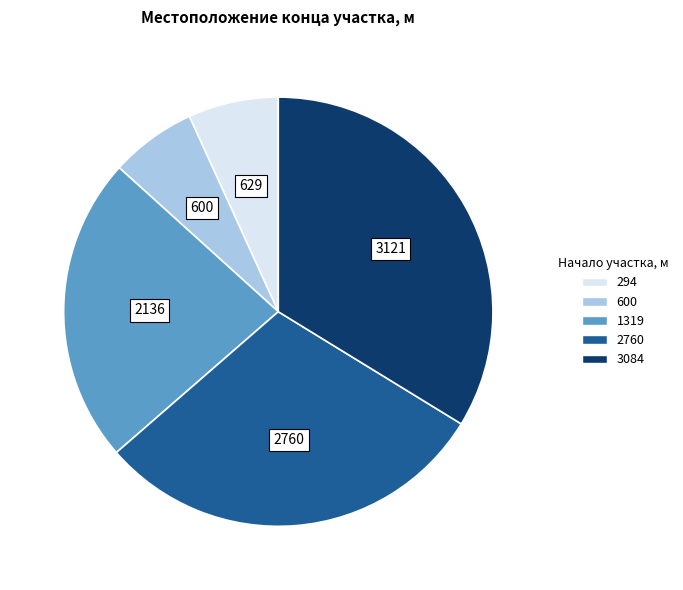

What is the ratio of the value at 1319 to the value at 3084?

0.7